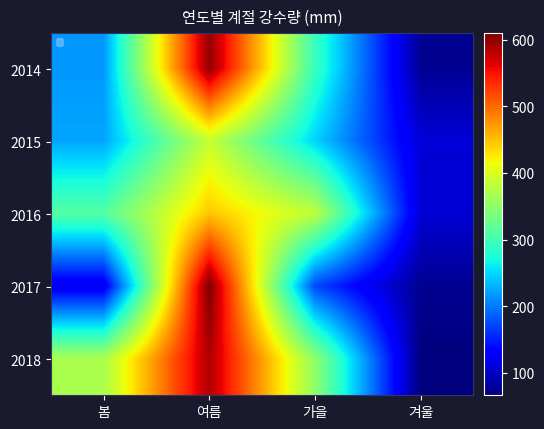

List the series in order of their peak value, highest first.

2017, 2014, 2018, 2016, 2015